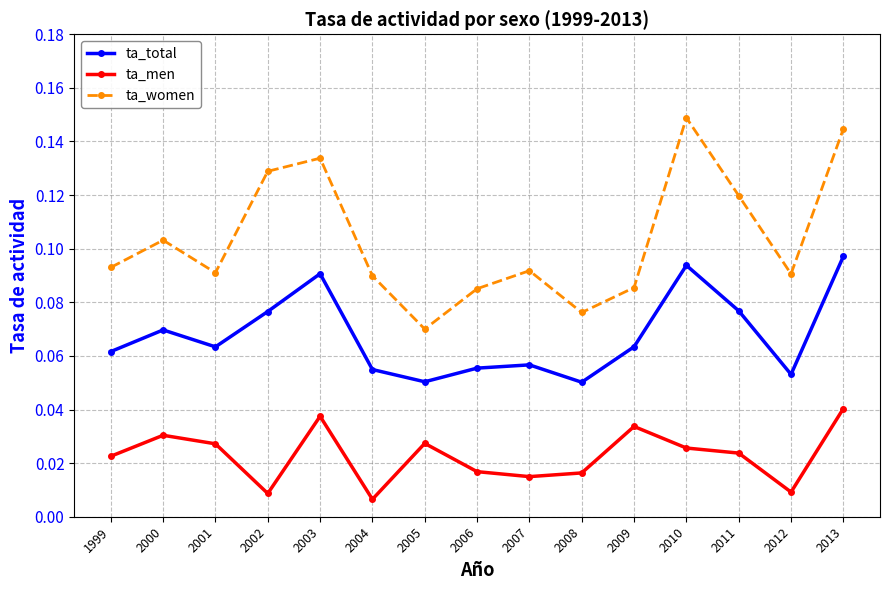

Where is ta_women nearest to the value 0?

2005